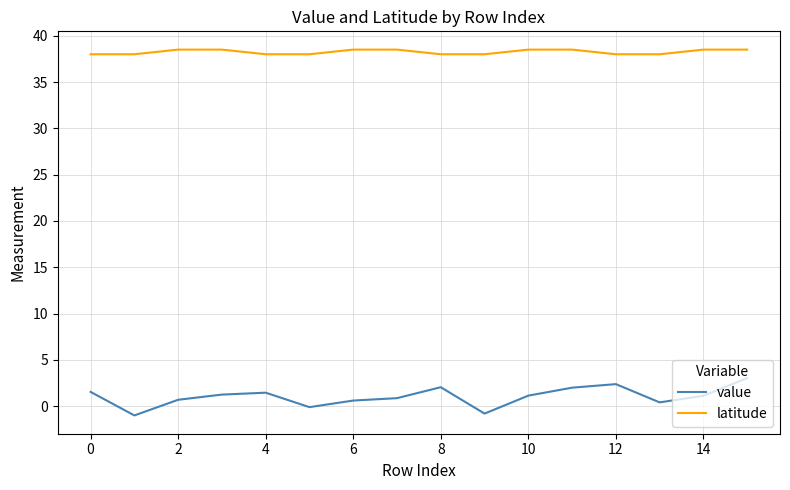

Which series has the largest total across all categories?

latitude